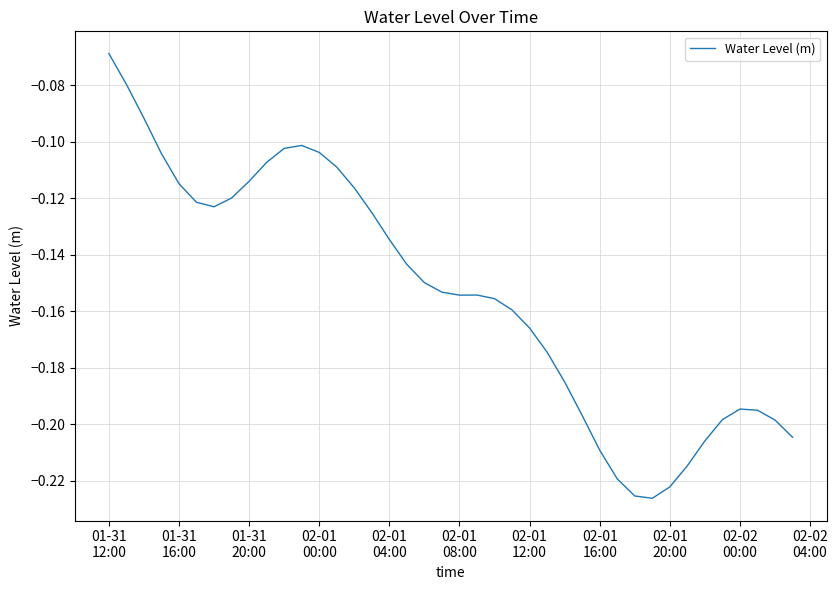

Which category has the highest value across all series?

01-31
12:00